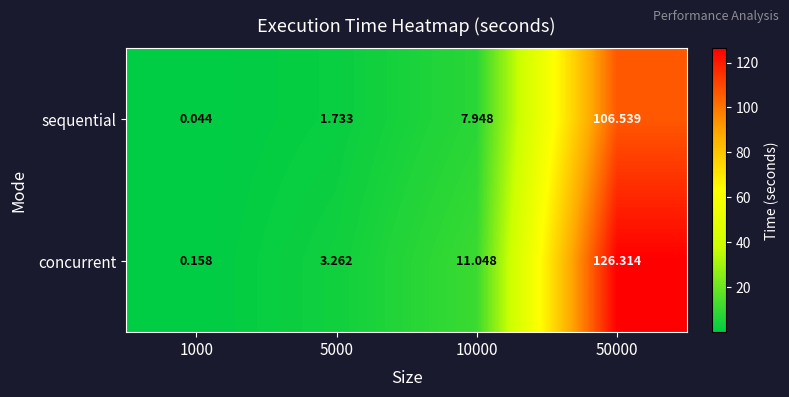

Which series changed the most between 5000 and 10000?

concurrent